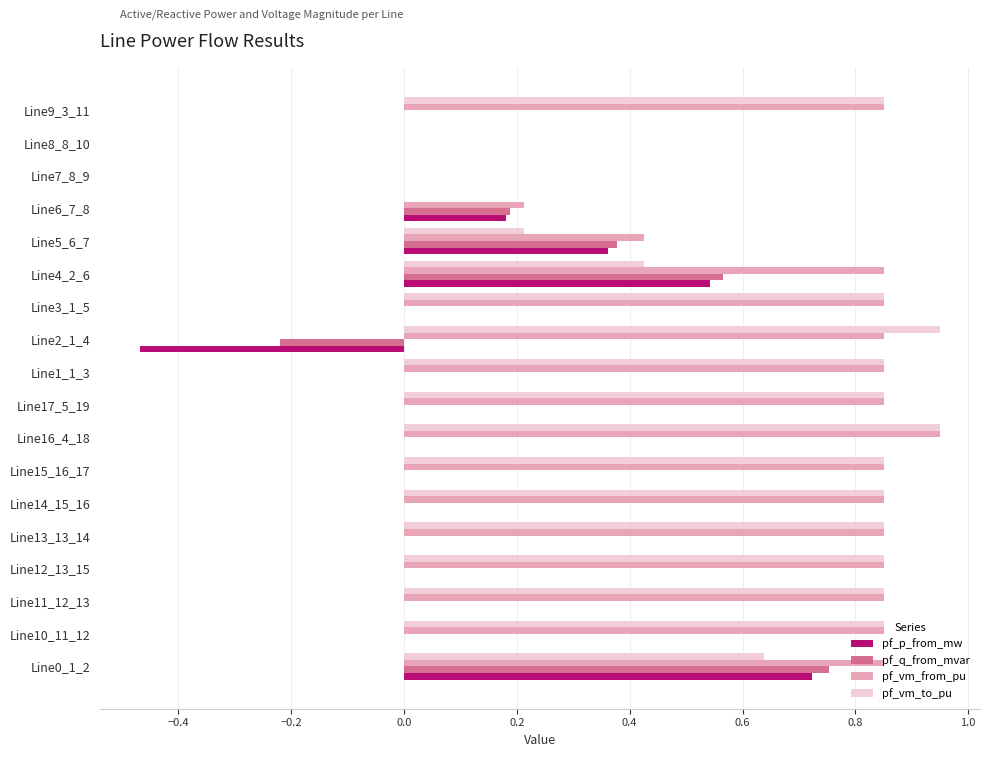

The value of pf_q_from_mvar at Line9_3_11 is -0.5. True or false?

False